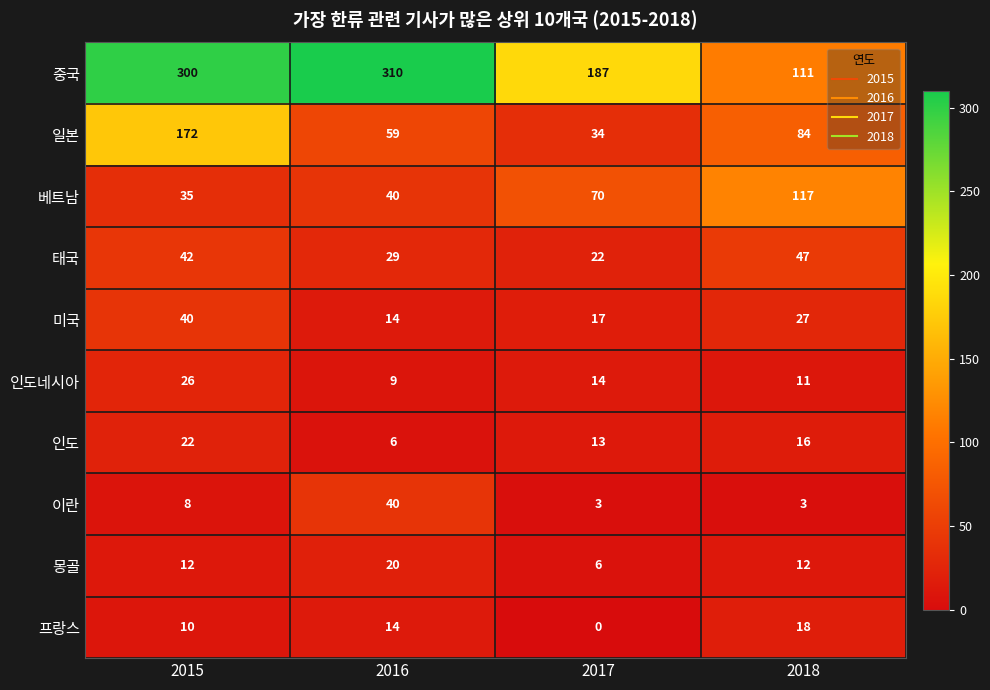

What is the sum of all 베트남 values?

262